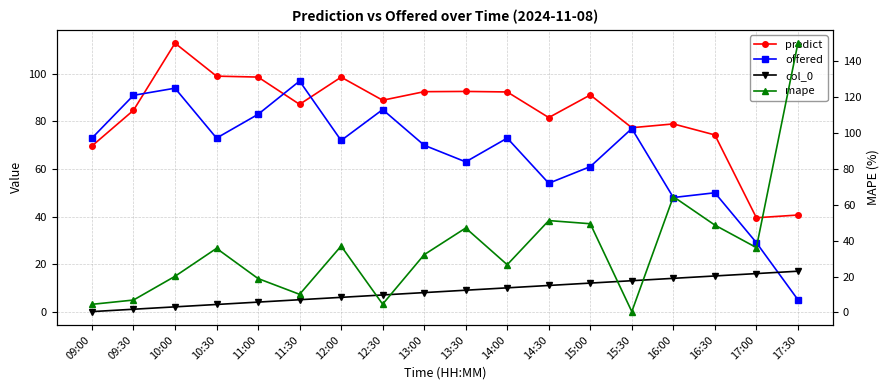

Reading left to right, what are all the values shown in this chart?

predict: 69.7	84.7	112.9	99.1	98.7	87.2	98.6	88.9	92.5	92.6	92.4	81.6	91.1	77.4	79.0	74.3	39.5	40.6
offered: 73.0	91.0	94.0	73.0	83.0	97.0	72.0	85.0	70.0	63.0	73.0	54.0	61.0	77.0	48.0	50.0	29.0	5.0
col_0: 0.0	1.0	2.0	3.0	4.0	5.0	6.0	7.0	8.0	9.0	10.0	11.0	12.0	13.0	14.0	15.0	16.0	17.0
mape: 4.5	6.9	20.1	35.7	18.9	10.1	37.0	4.6	32.2	47.0	26.6	51.2	49.4	0.5	64.5	48.7	36.1	150.0